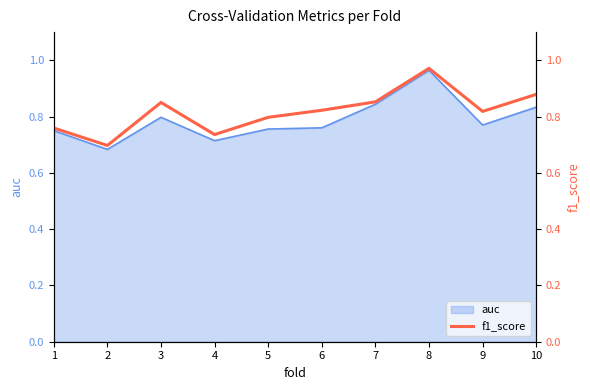

The value at 9 is 0.8. True or false?

True